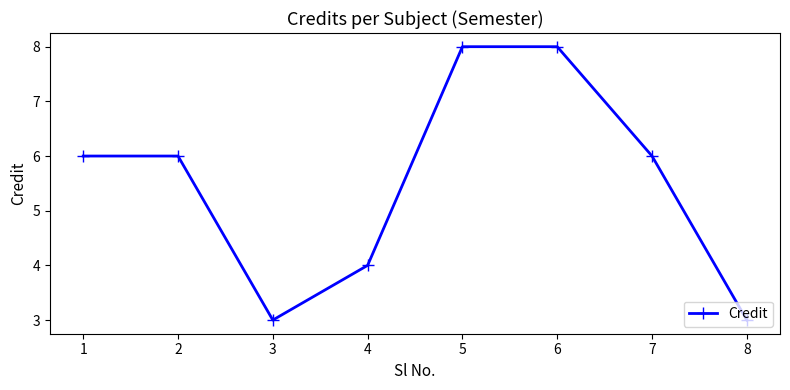

What is the ratio of the value at 8 to the value at 3?

1.0